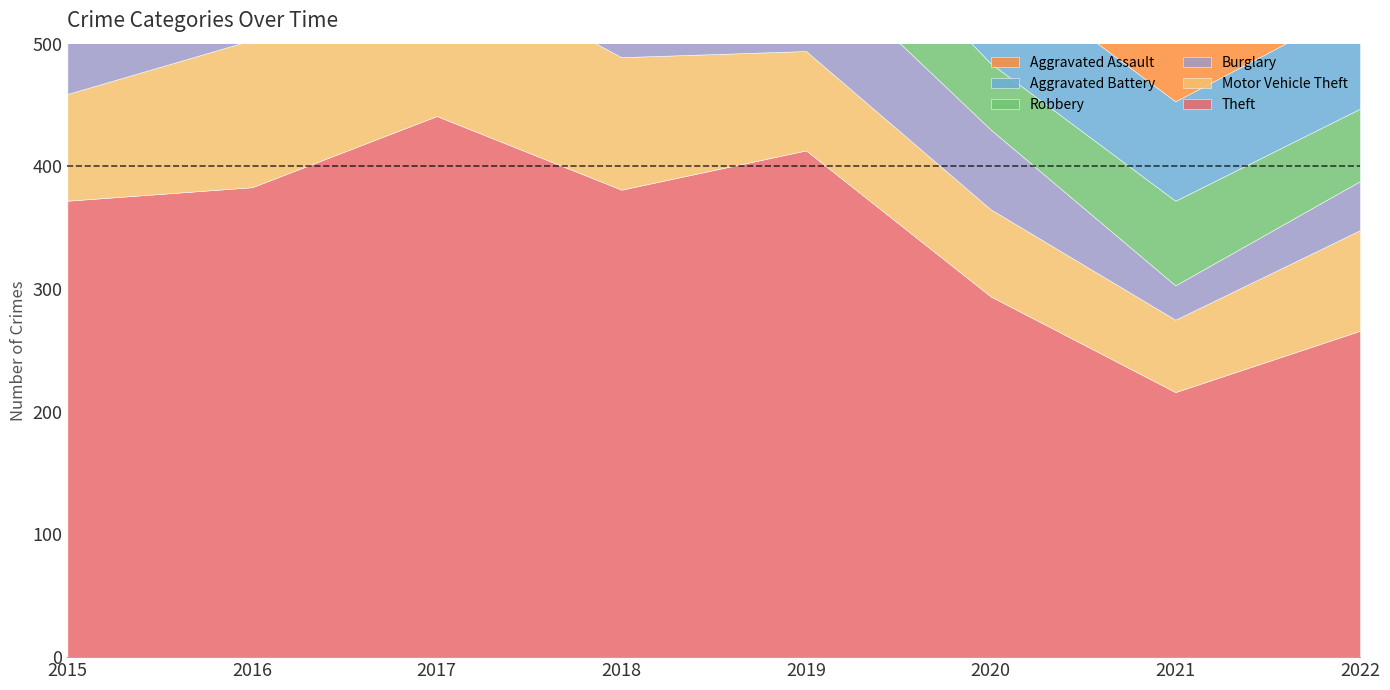

Rank the series by their maximum value, from lowest to highest.

Aggravated Assault, Aggravated Battery, Burglary, Robbery, Motor Vehicle Theft, Theft